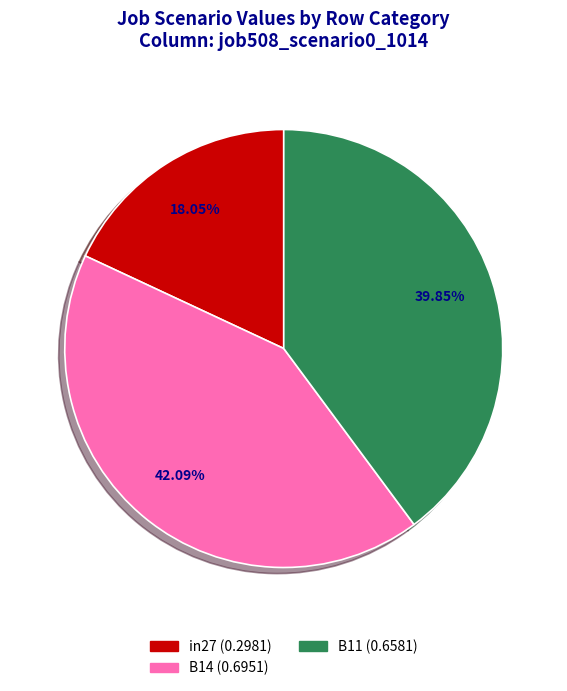

Does in27 account for over 50% of the chart?

No